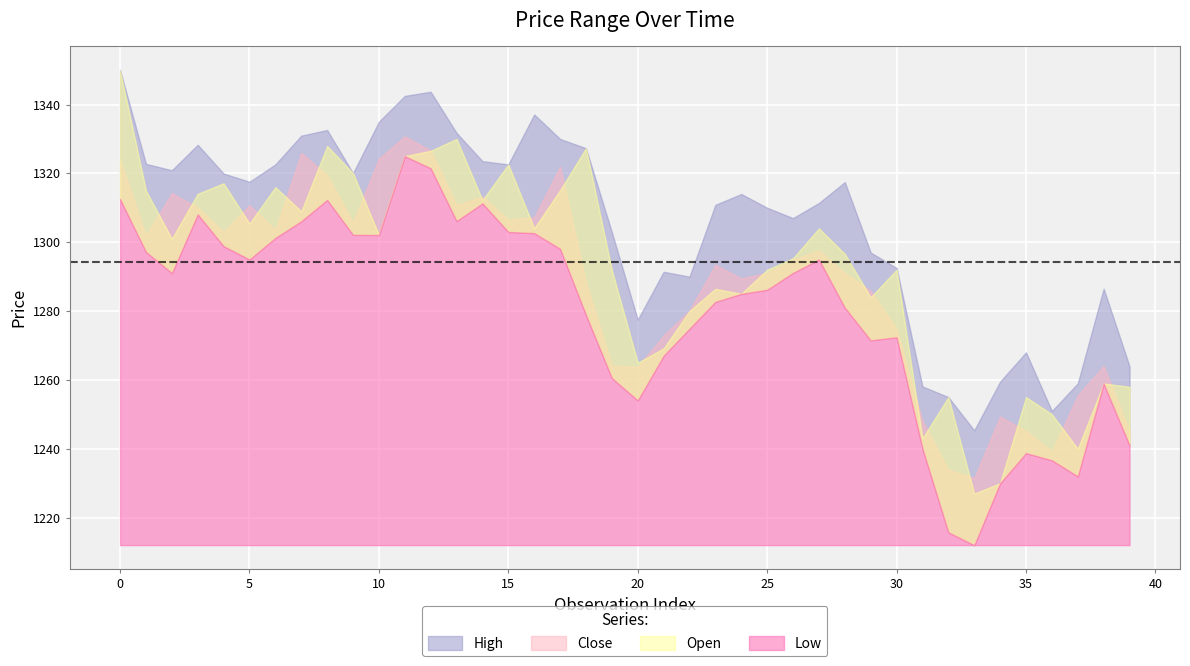

True or false: High has a value of 1350.0 at 0.

True